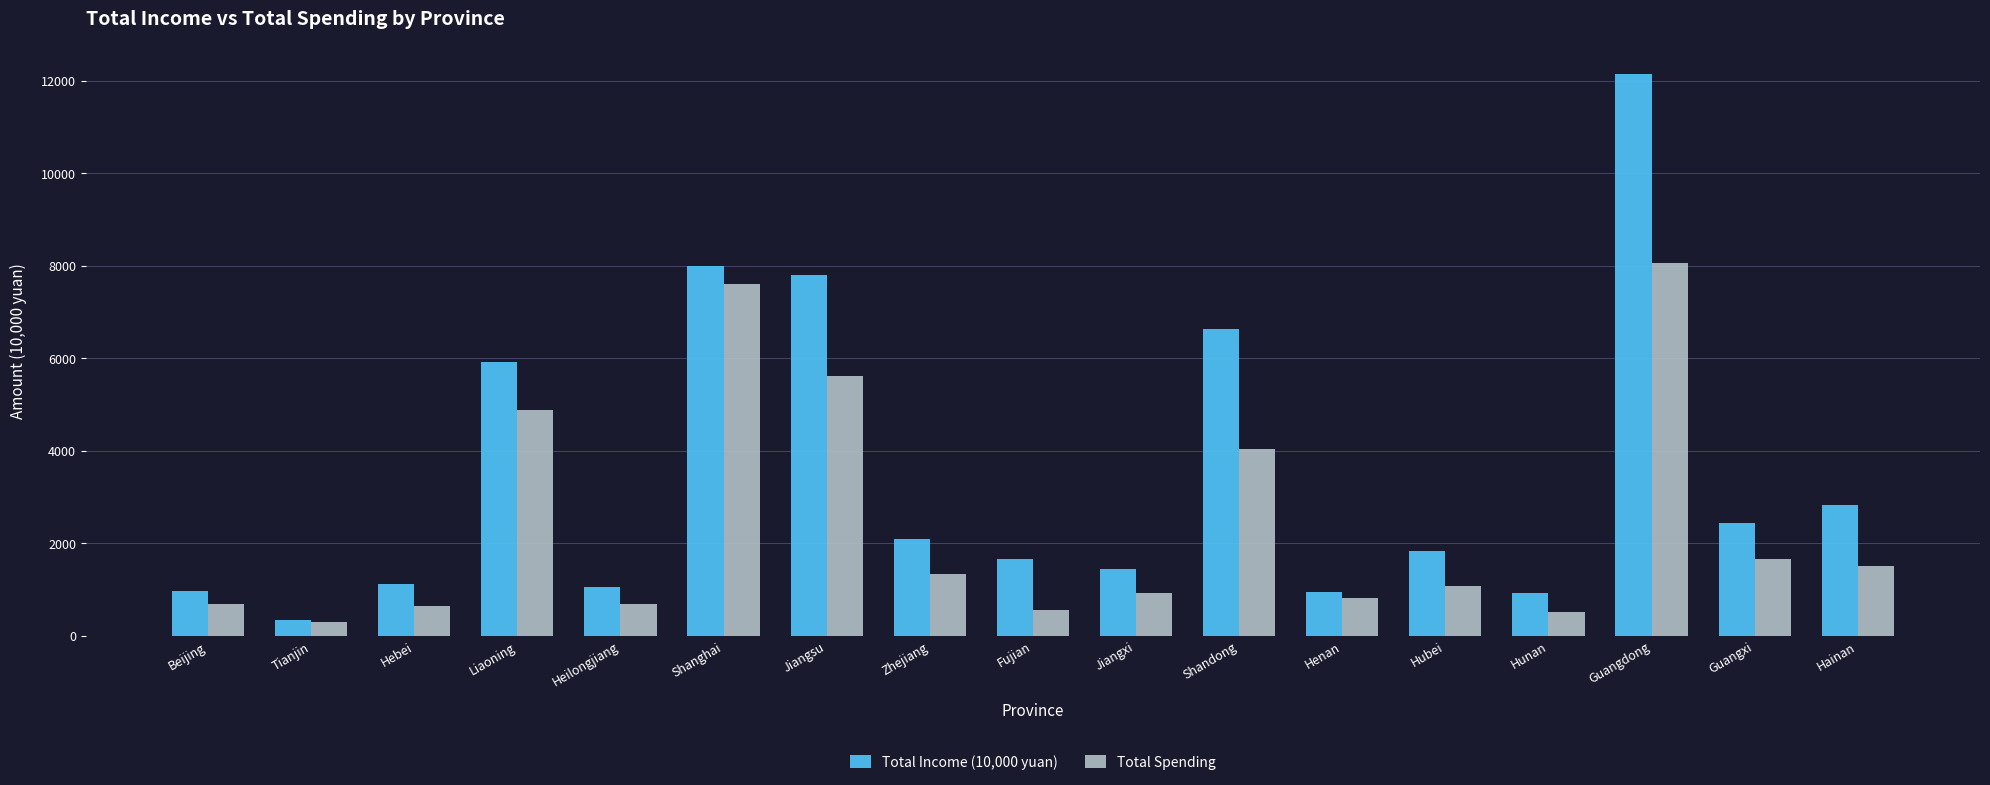

How many data points in Total Spending are less than 1070?

8